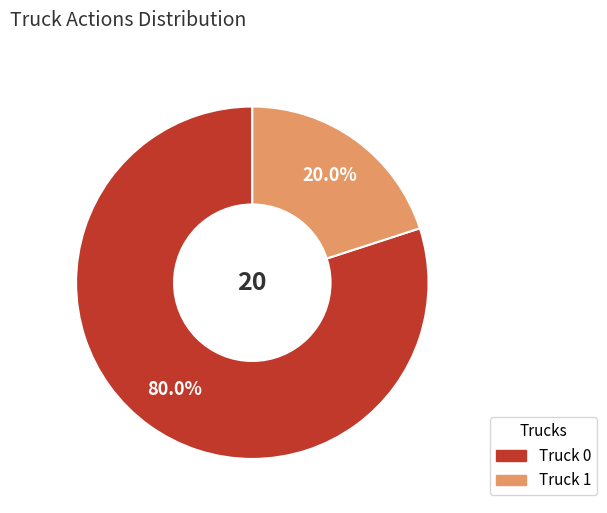

To the nearest percent, what is the average slice percentage?

50%